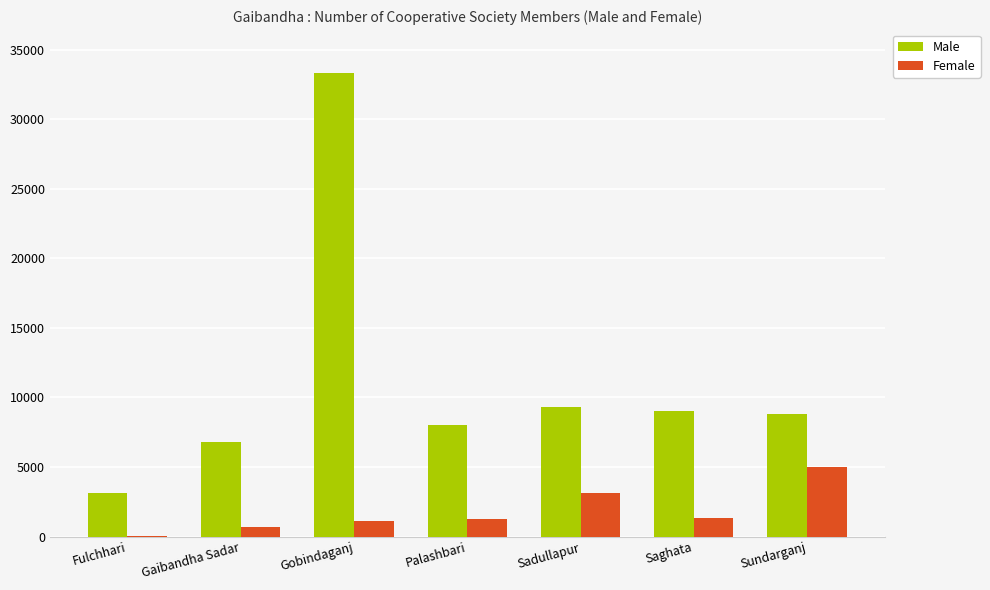

What is the sum of all Female values?

12617